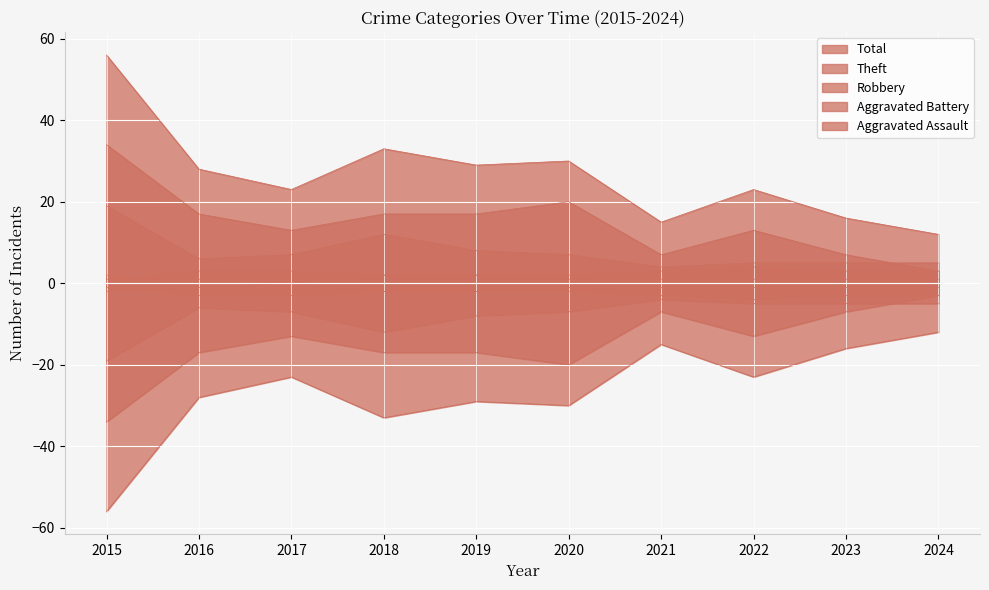

Which series has the widest spread of values?

Total